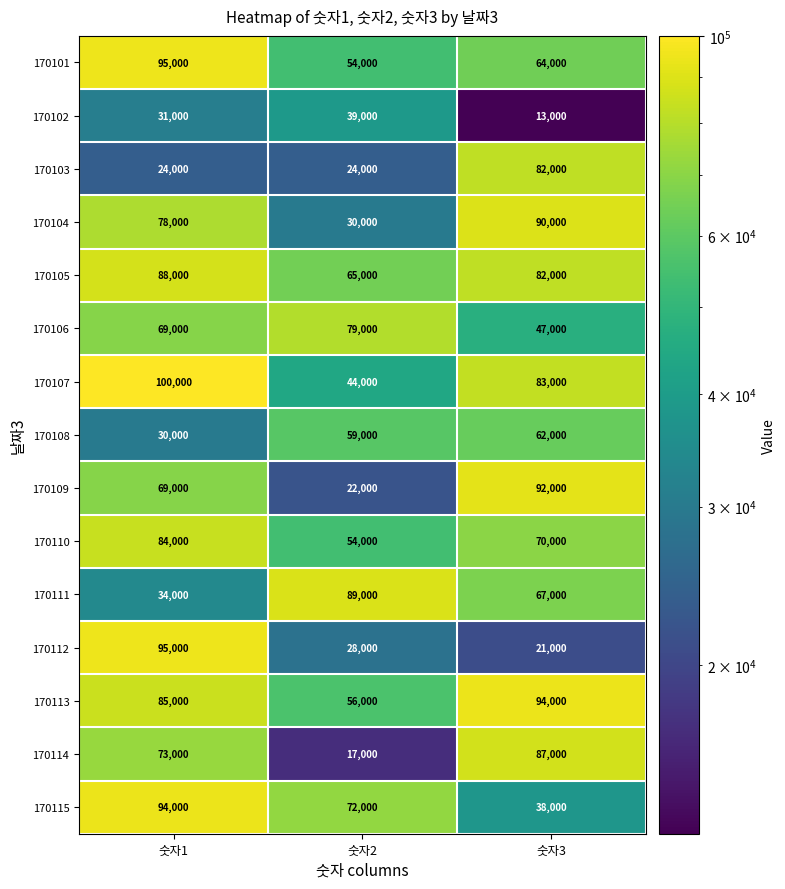

Between 숫자1 and 숫자2, which series saw the biggest shift?

170112